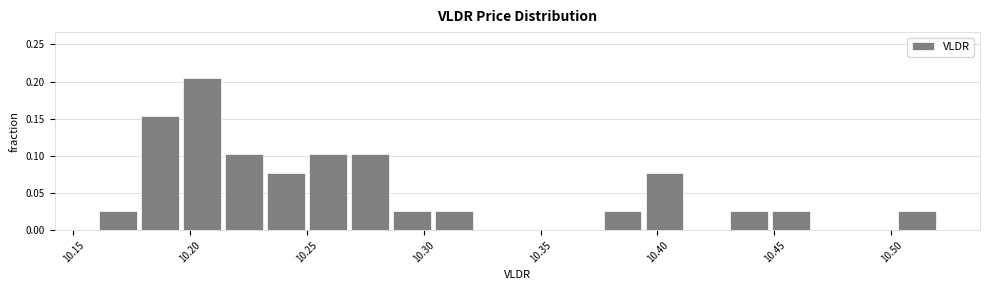

Read against the x-axis, roughly where is the centre of the tallest bar?

10.205